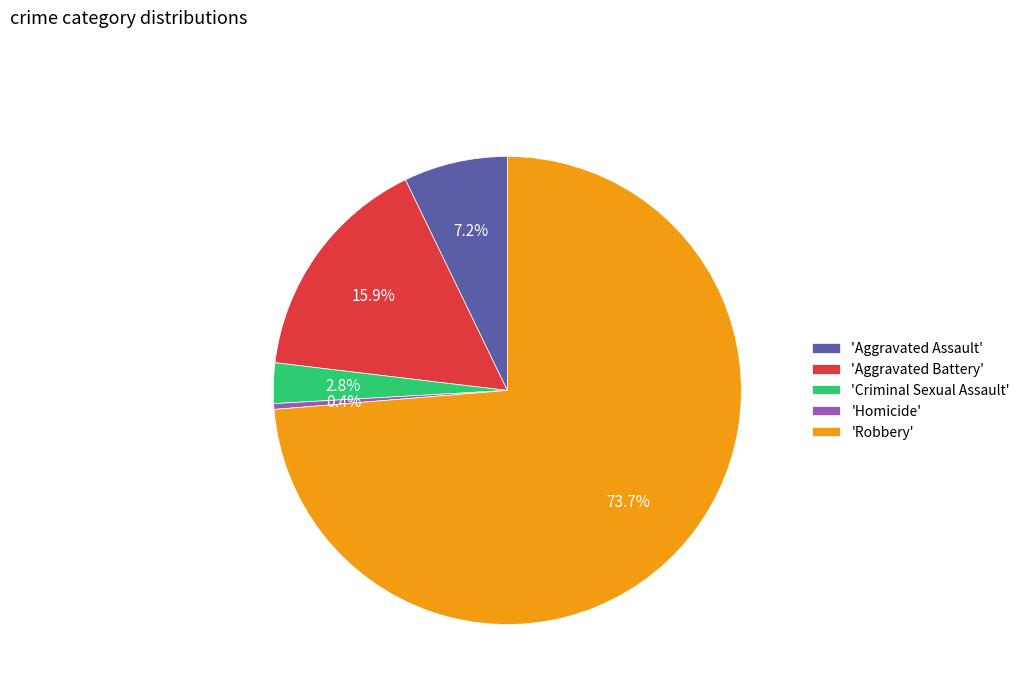

What is the total percentage of 'Aggravated Battery' and 'Robbery'?

89.6%